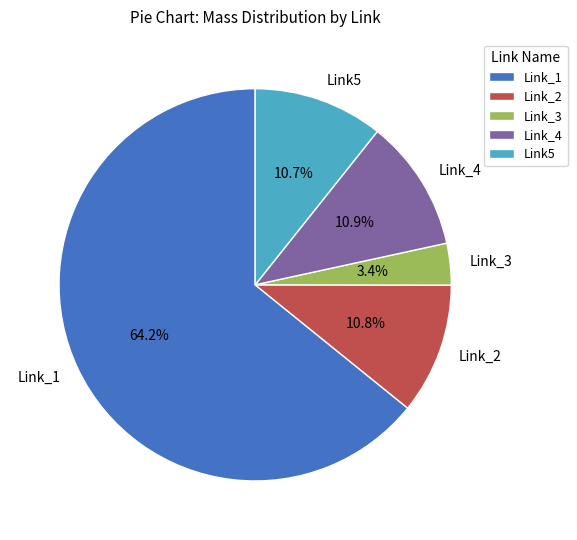

Does any single category account for the majority?

Yes